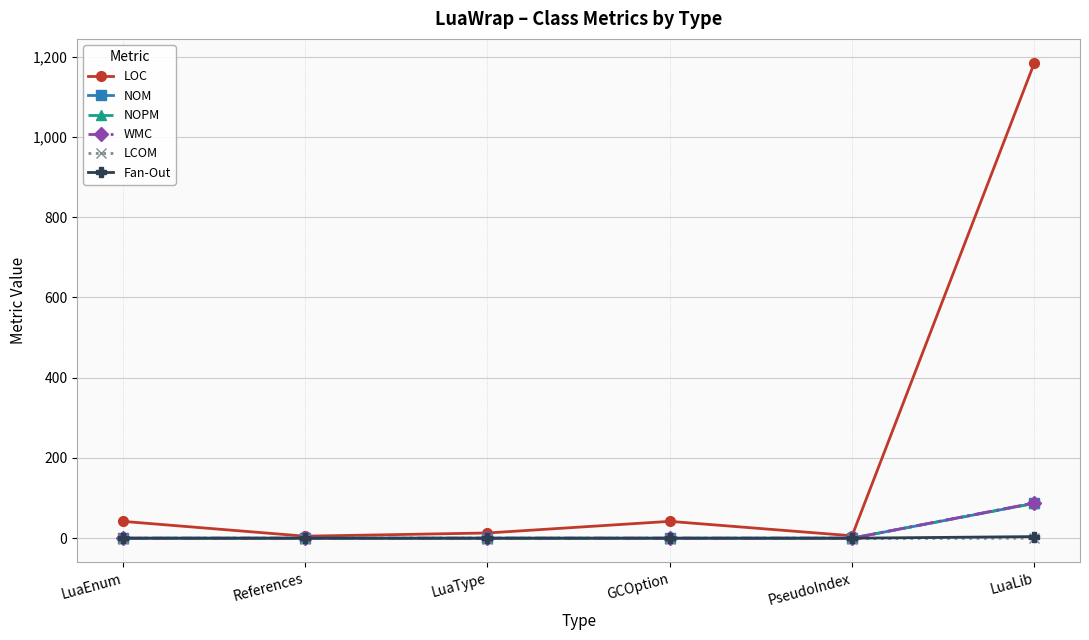

Does the chart have visible grid lines?

Yes